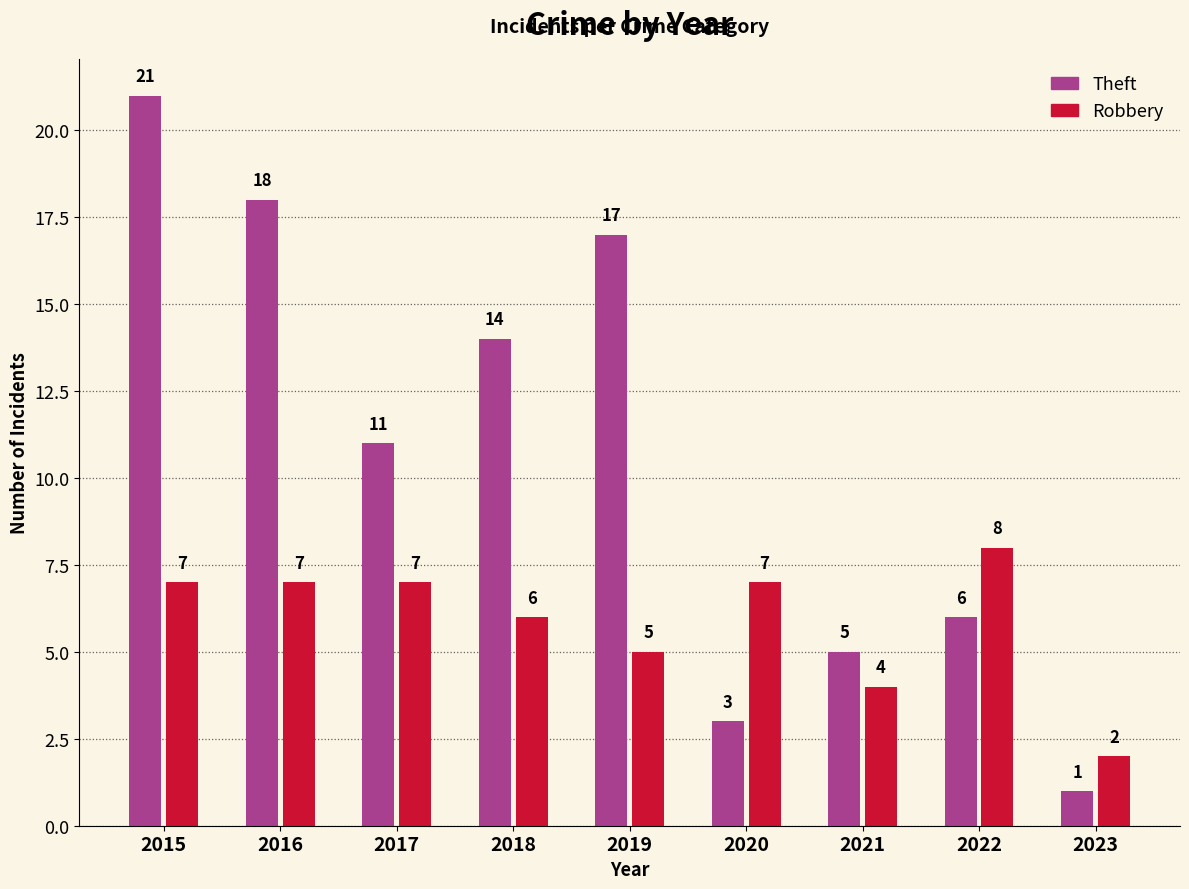

The Theft series shows 8 at 2015. True or false?

False